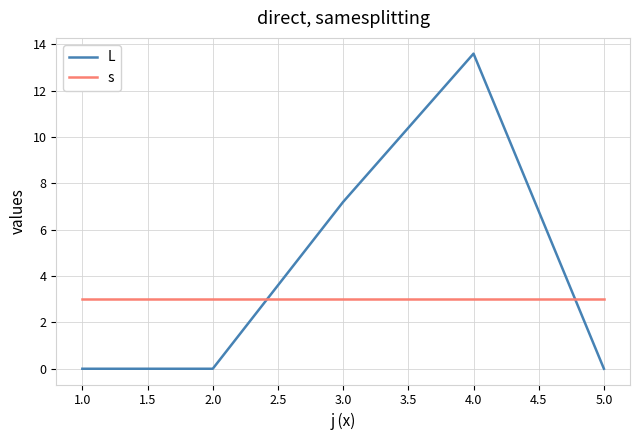

What are all the series names shown in the legend?

L, s